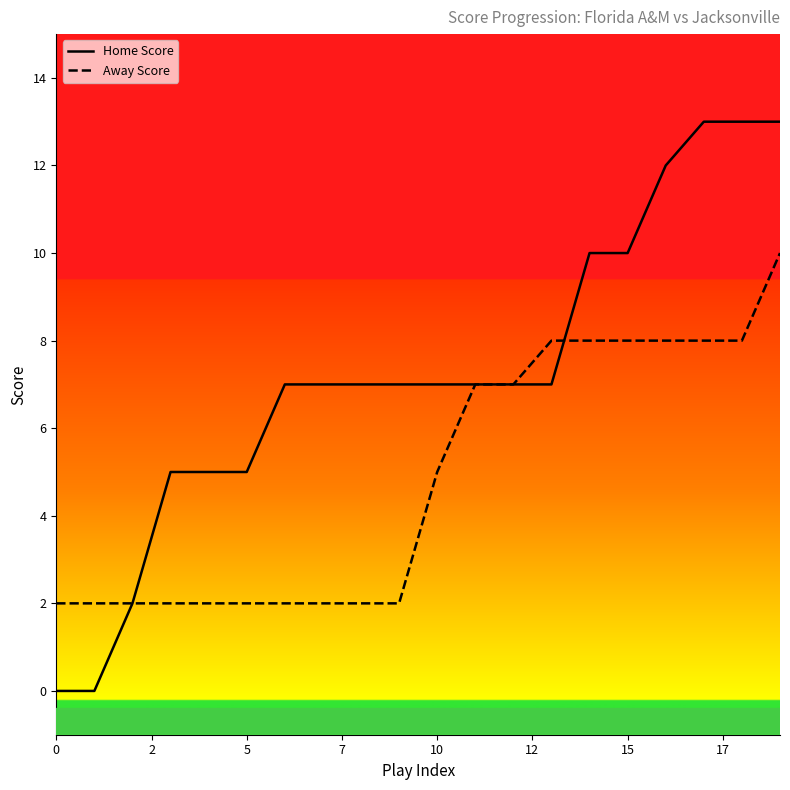

Rank the series by their maximum value, from highest to lowest.

Home Score, Away Score